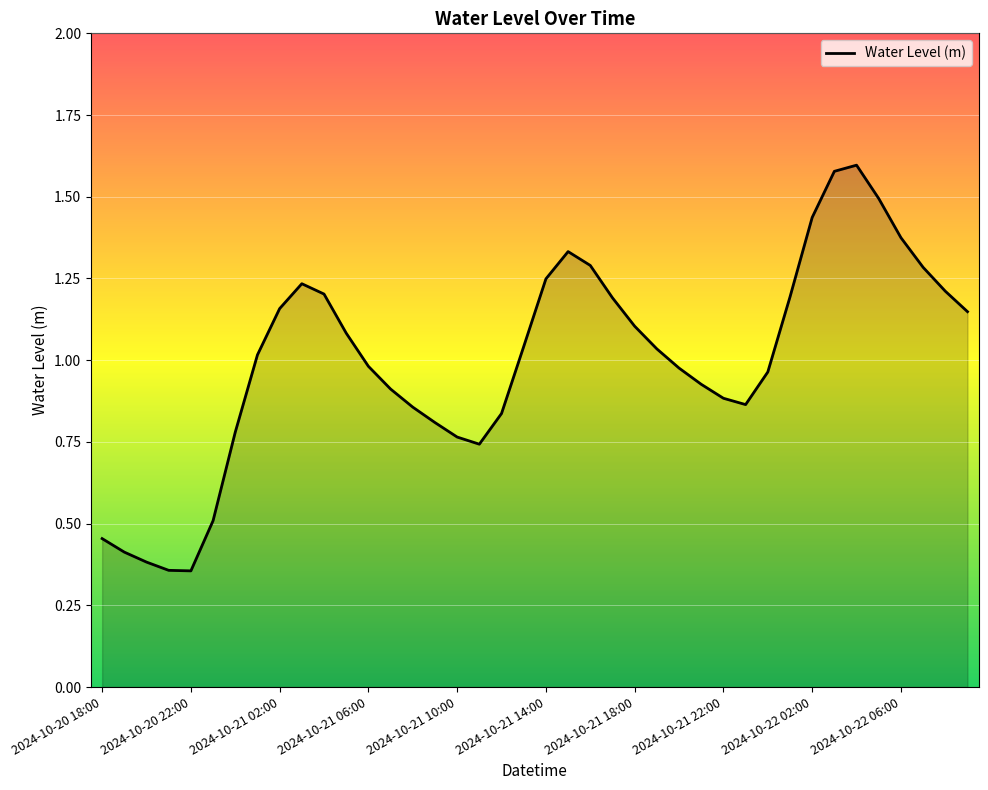

Does the chart display data point markers on the line(s)?

No